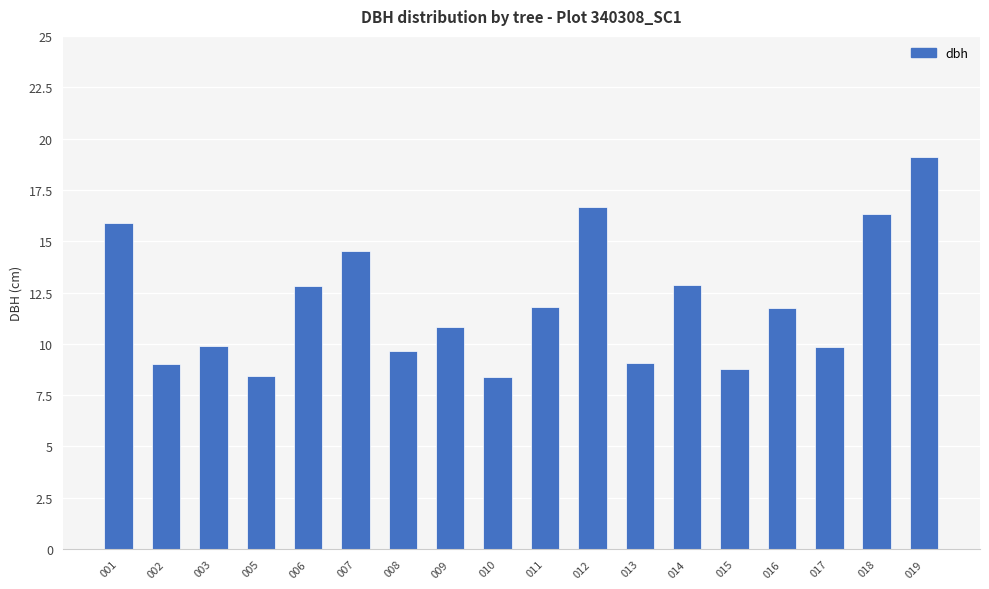

Which category has the highest value across all series?

019